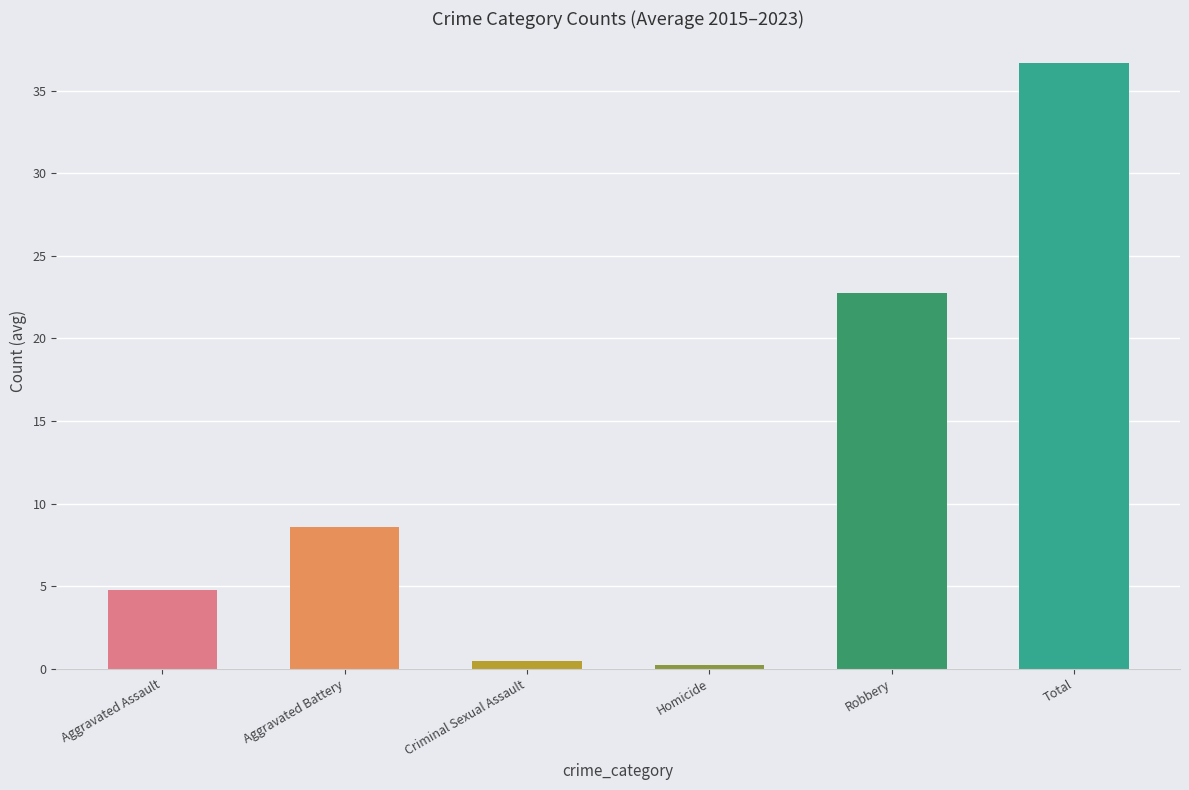

Which label corresponds to the largest value in the chart?

Total